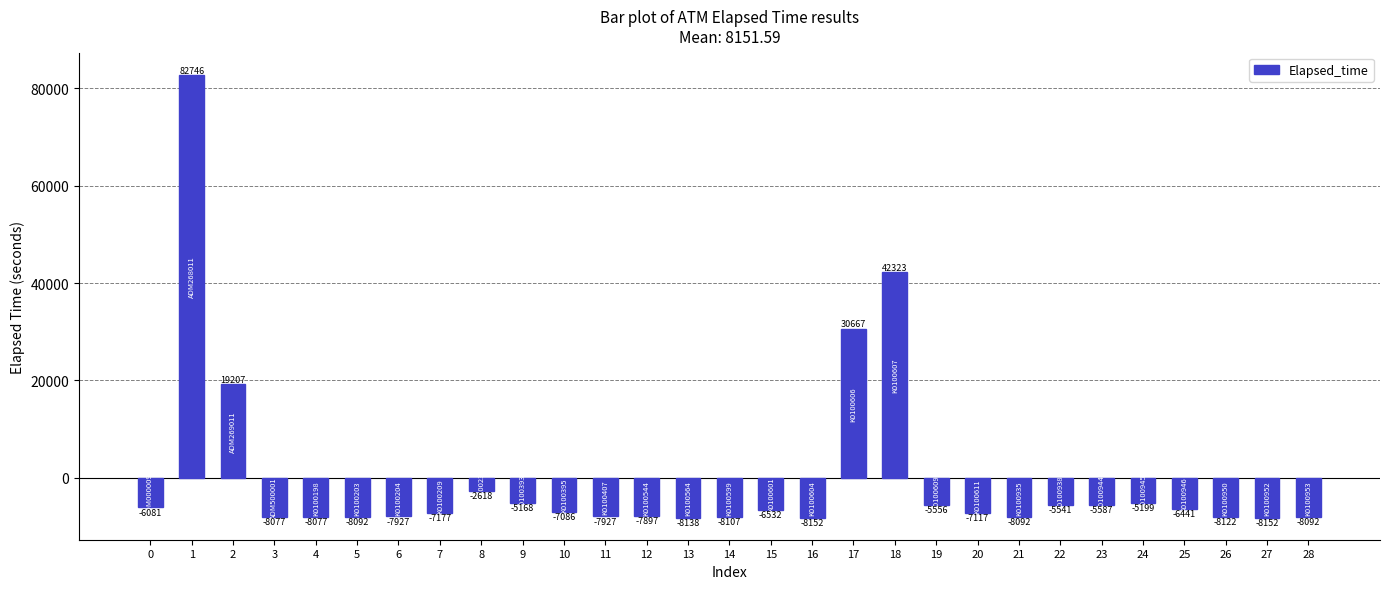

What is the difference between the values at 26 and 2?

27329.0